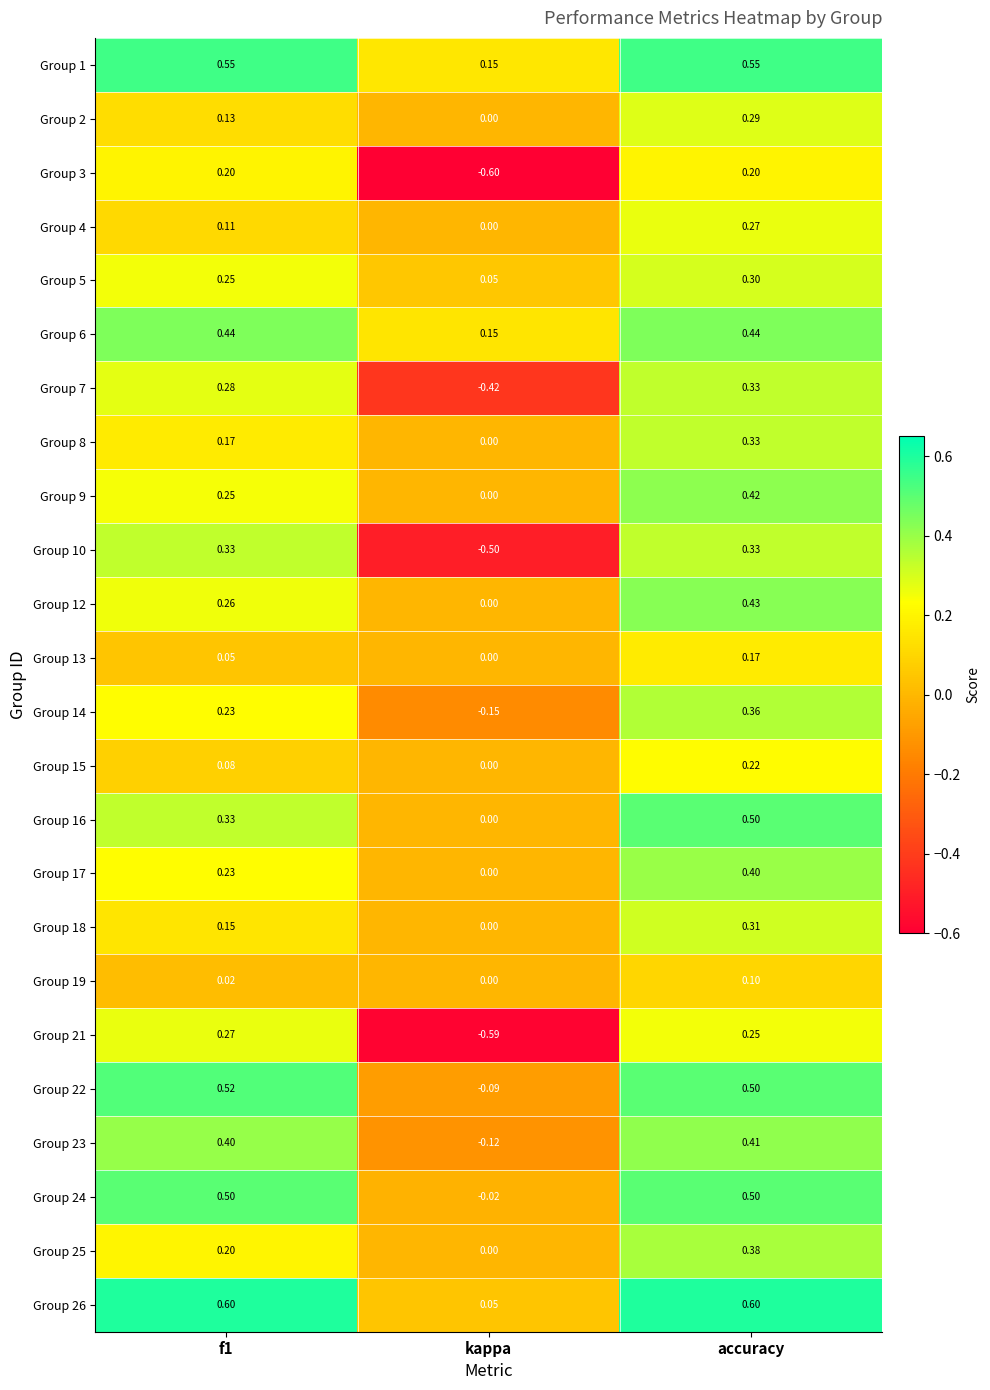

At which label is Group 21 closest to 0?

accuracy